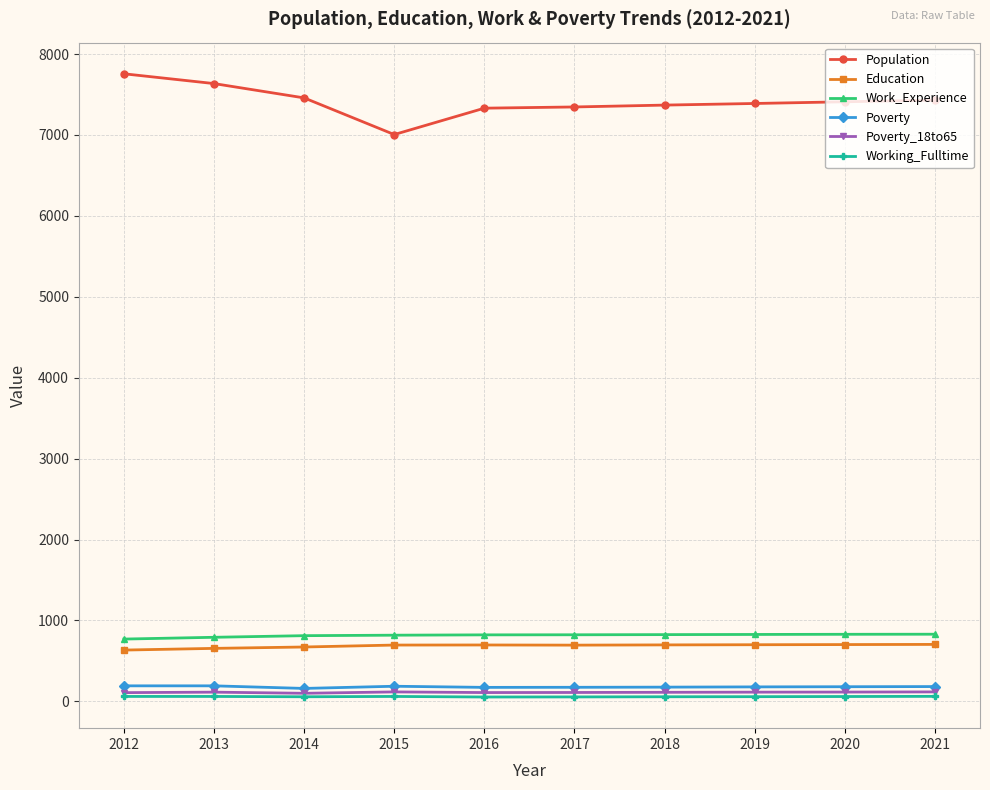

How many lines are shown in the chart?

6